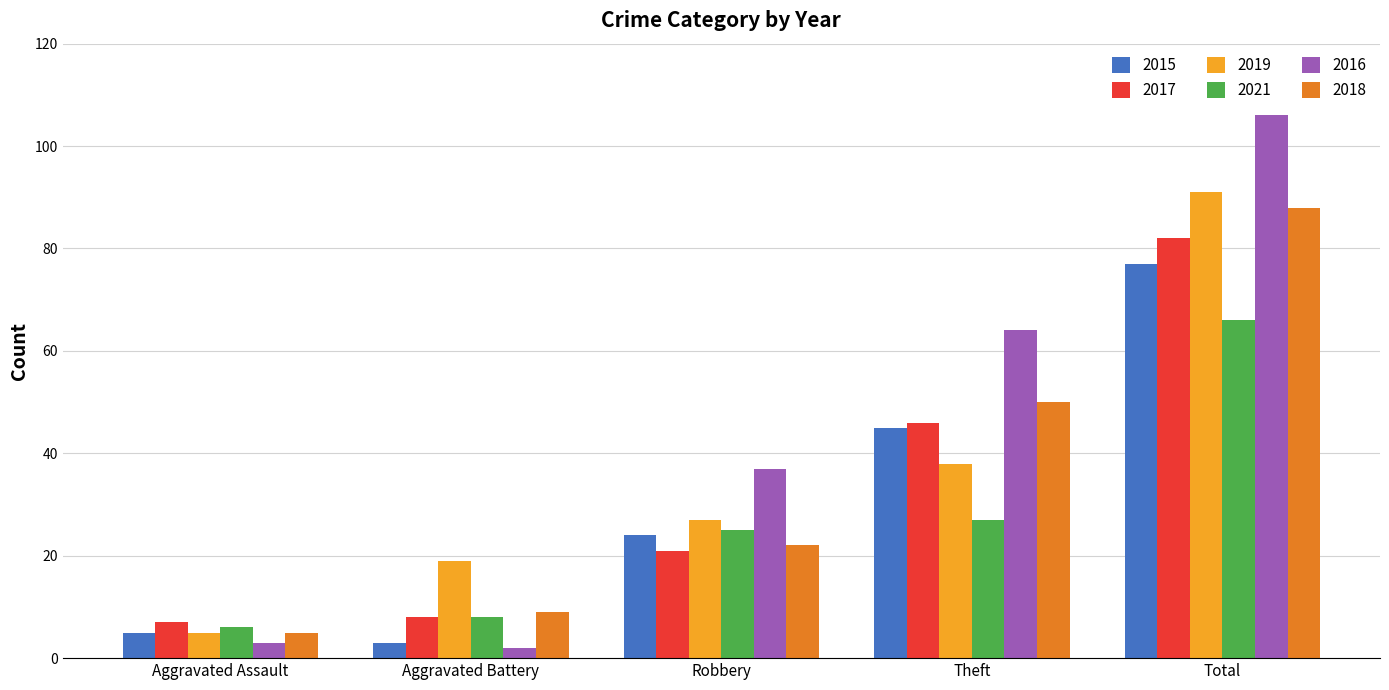

The 2016 series shows 2 at Aggravated Battery. True or false?

True